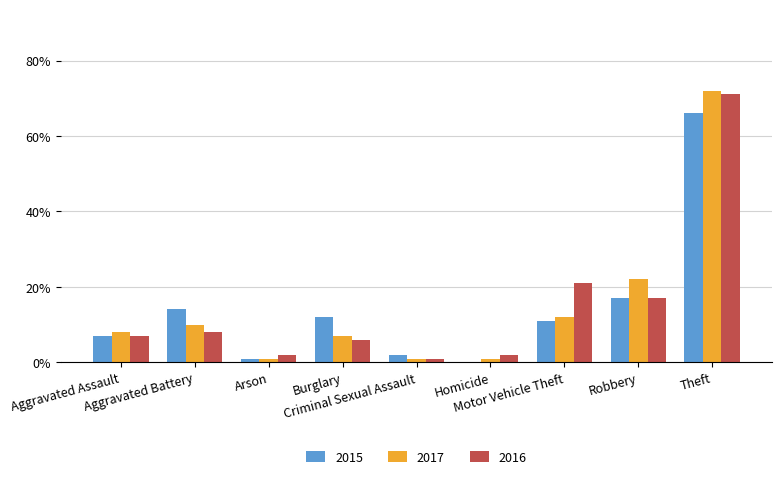

What is the sum of all 2017 values?

134